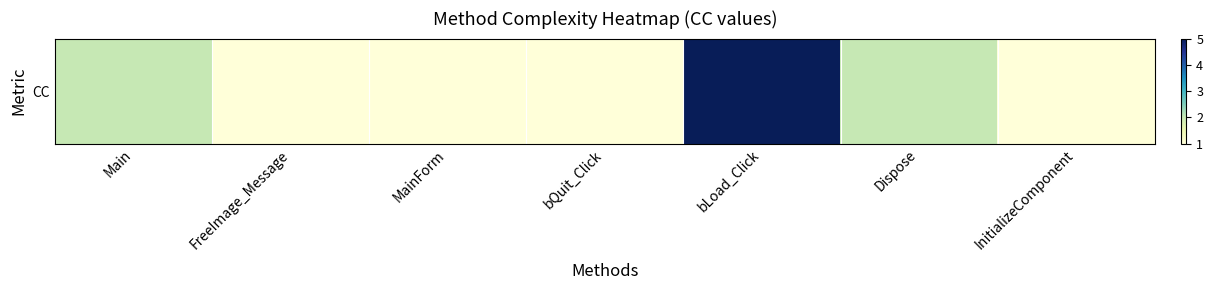

Reading left to right, transcribe all the data shown in this chart.

2	1	1	1	5	2	1